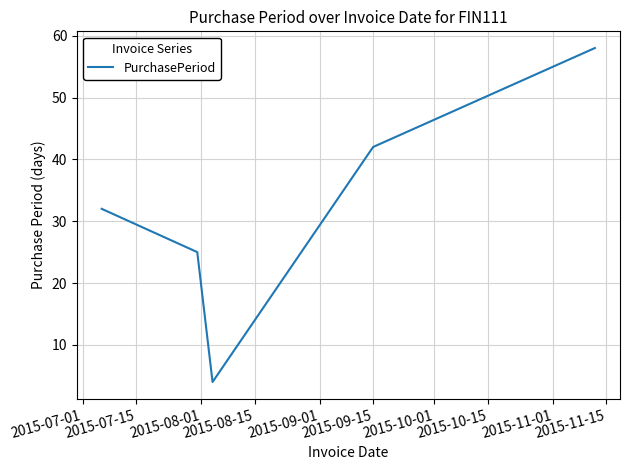

True or false: the data has more than 1 interior local peaks.

False